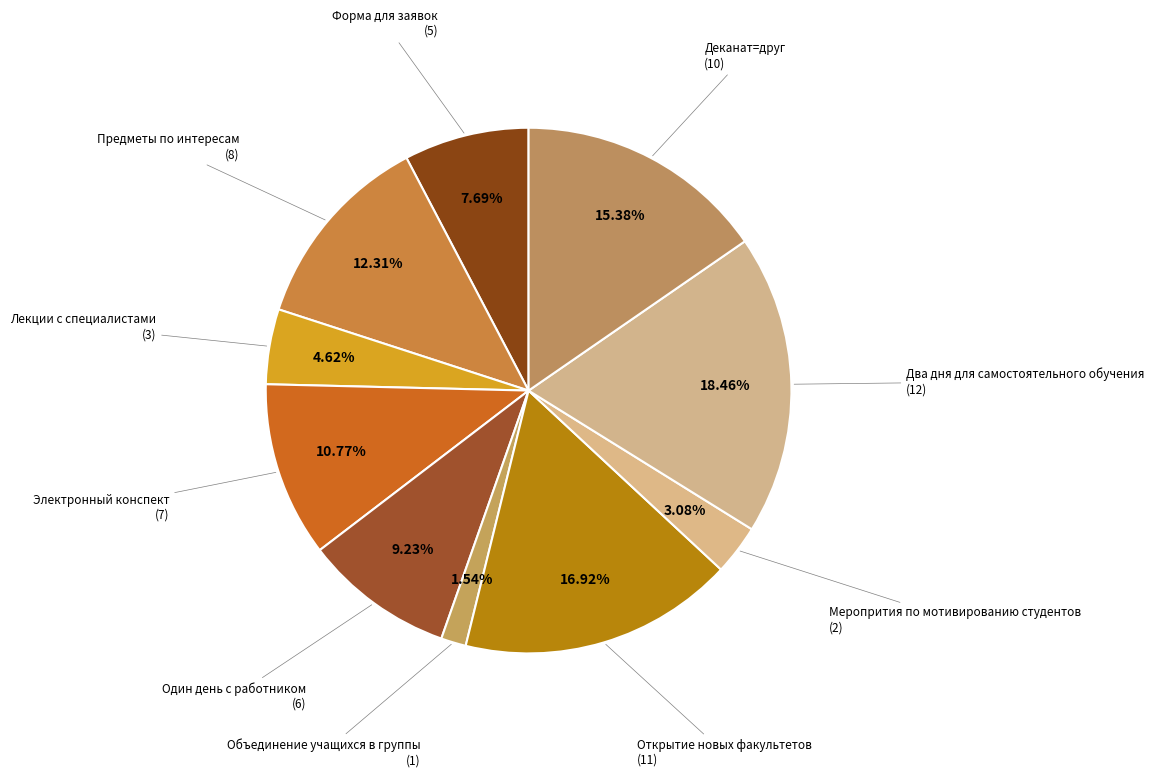

The Открытие новых факультетов slice represents 17% of the pie. True or false?

True